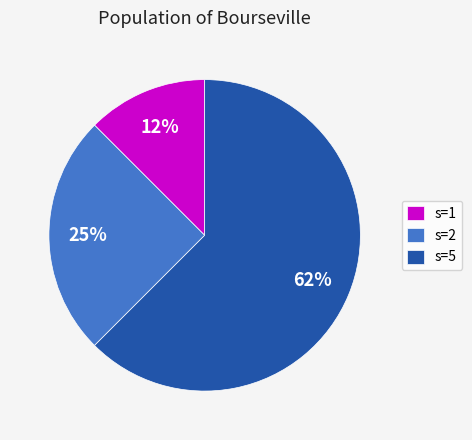

Rank the categories by value from highest to lowest.

s=5, s=2, s=1